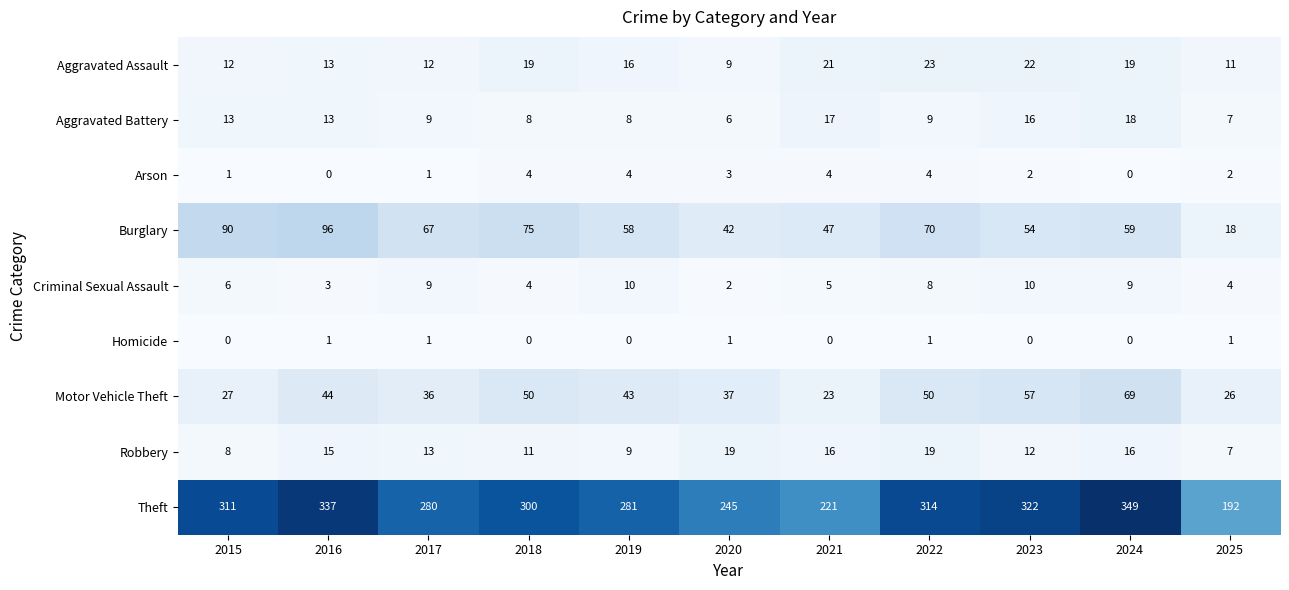

What is the highest value of the Aggravated Assault series?

23